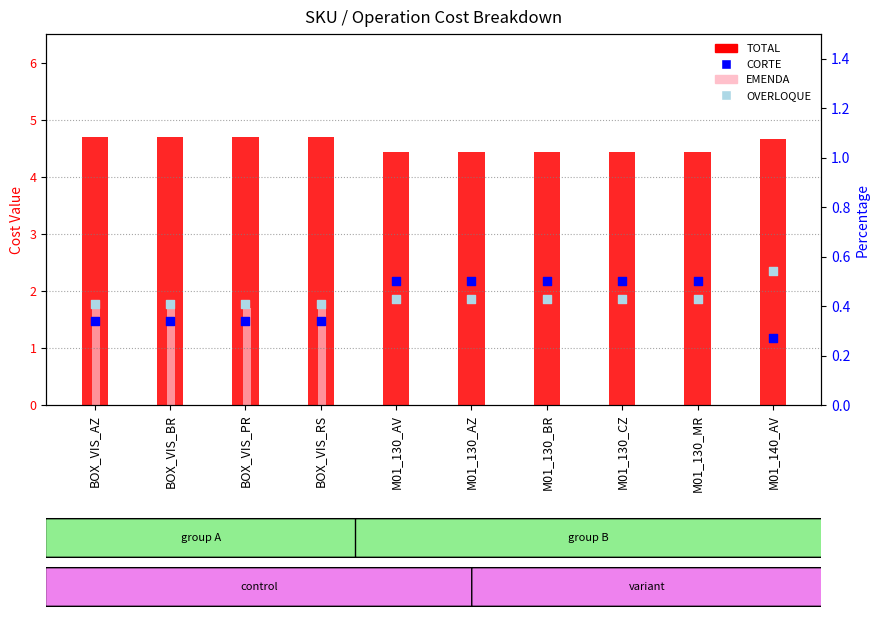

At how many categories does at least one series exceed 2?

10